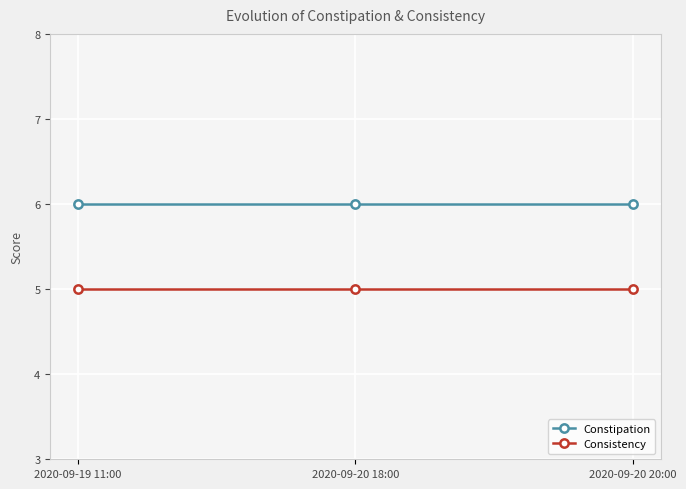

At 2020-09-20 20:00, list the series in order from smallest to largest.

Consistency, Constipation